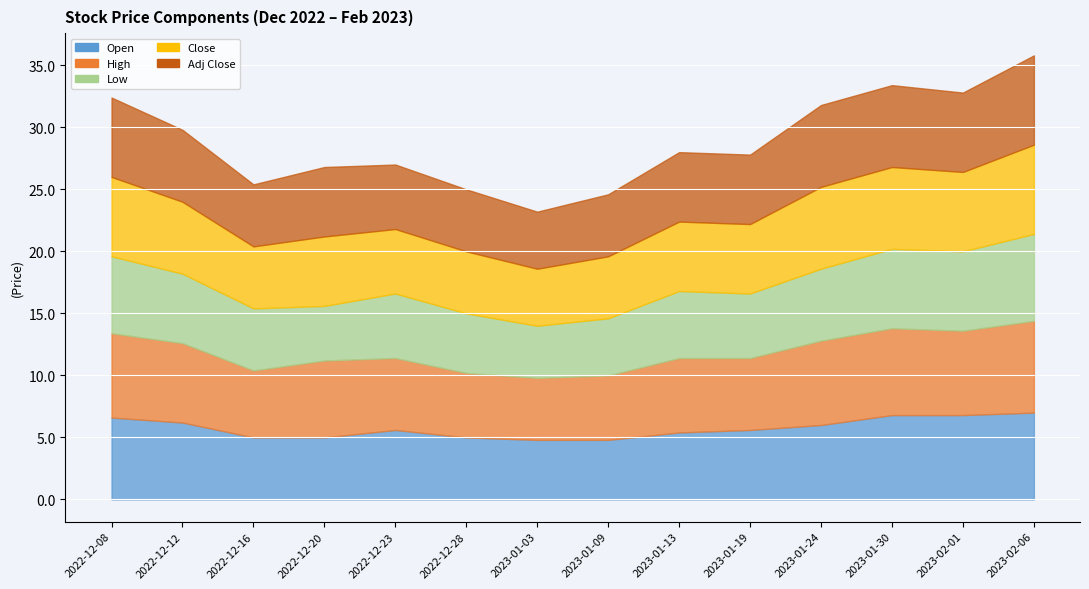

Which series has the largest range (max minus min)?

High